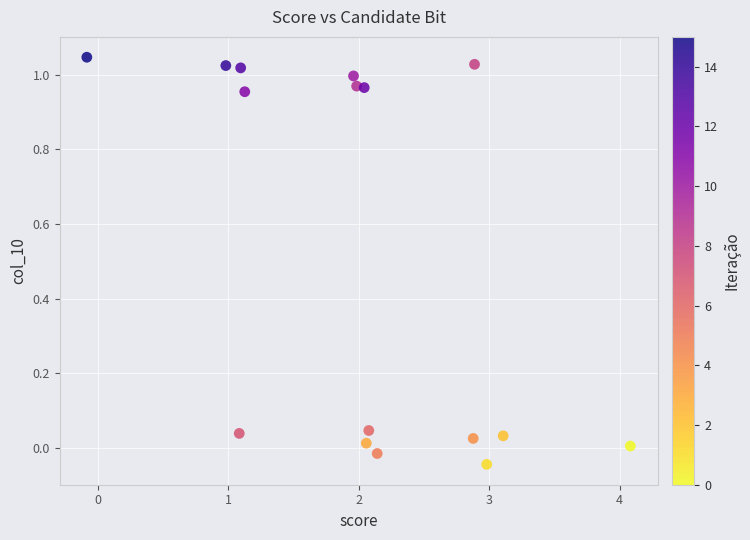

What is the range of X values (max minus min)?

4.2